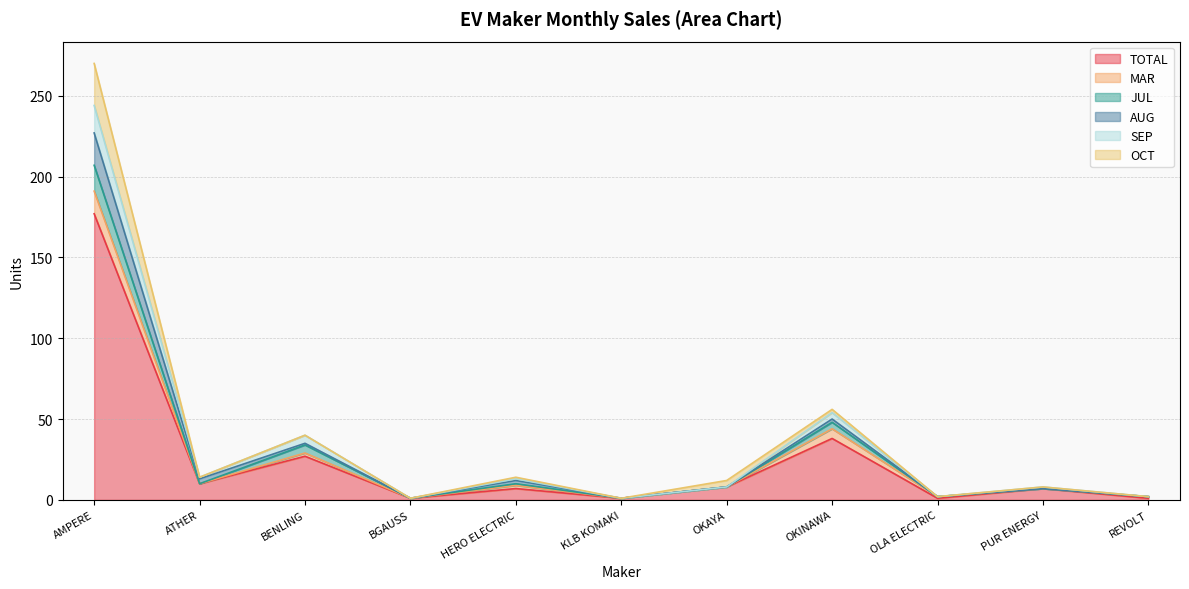

Read the JUL value at BGAUSS.

1